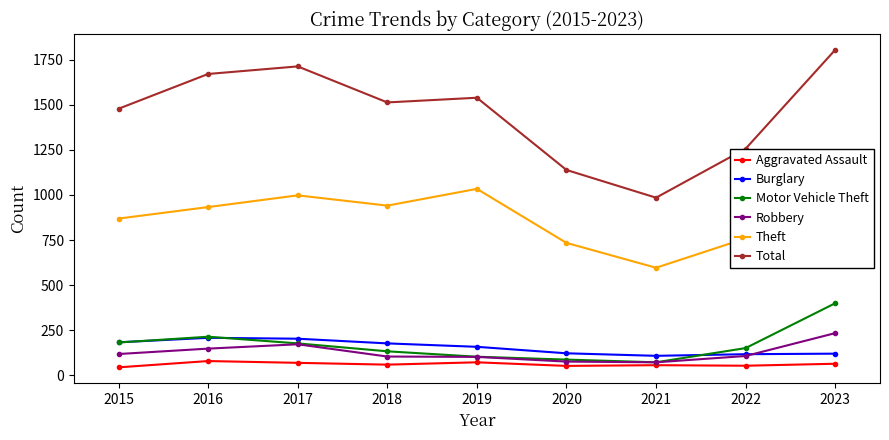

At how many categories does at least one series exceed 535?

9